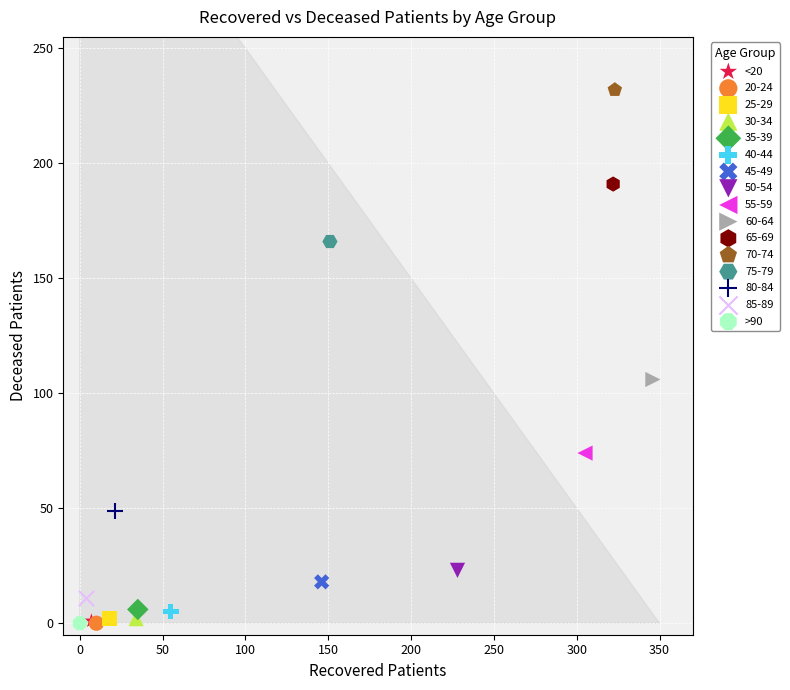

What are all the series names shown in the legend?

<20, 20-24, 25-29, 30-34, 35-39, 40-44, 45-49, 50-54, 55-59, 60-64, 65-69, 70-74, 75-79, 80-84, 85-89, >90